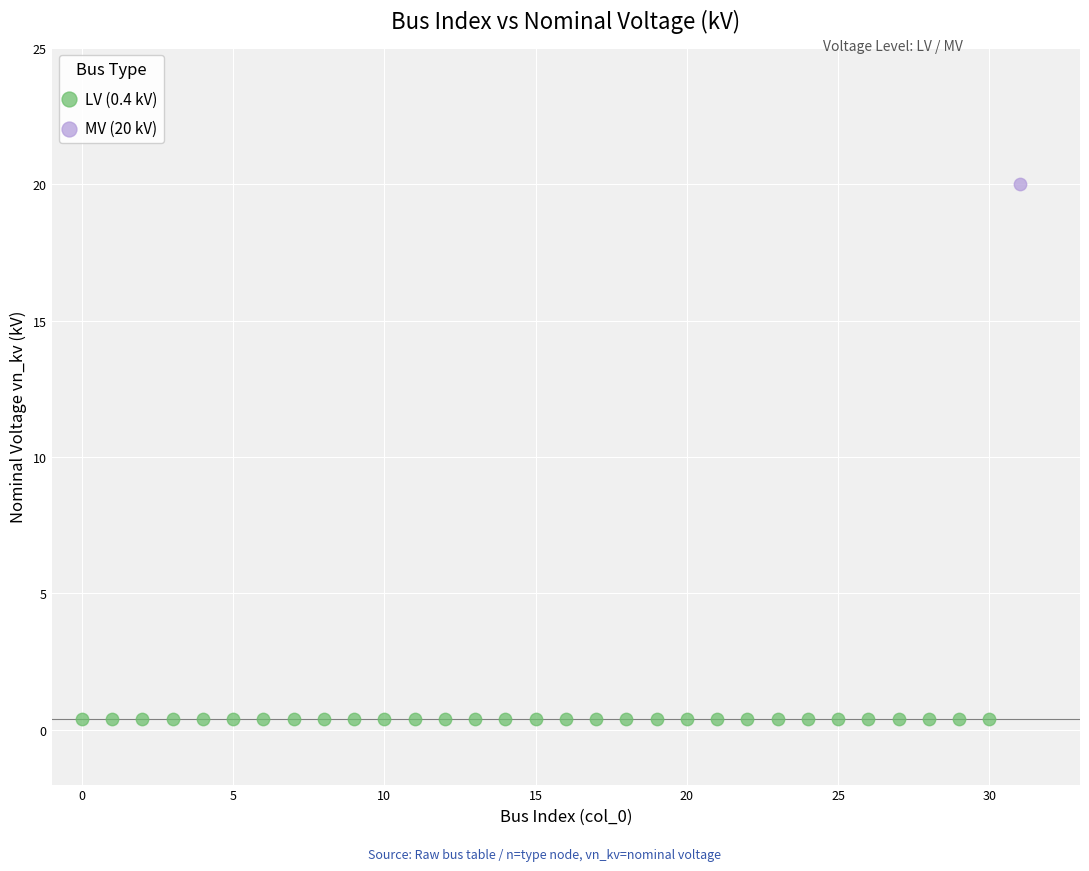

What are all the series names shown in the legend?

LV (0.4 kV), MV (20 kV)